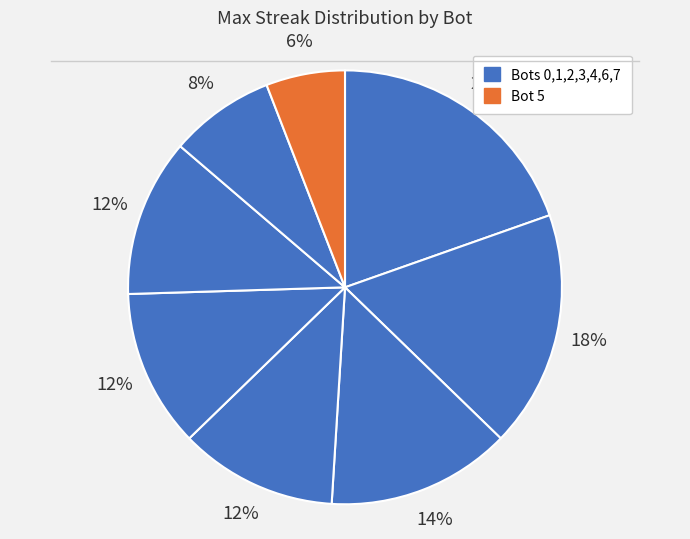

How many slices are in this pie chart?

8